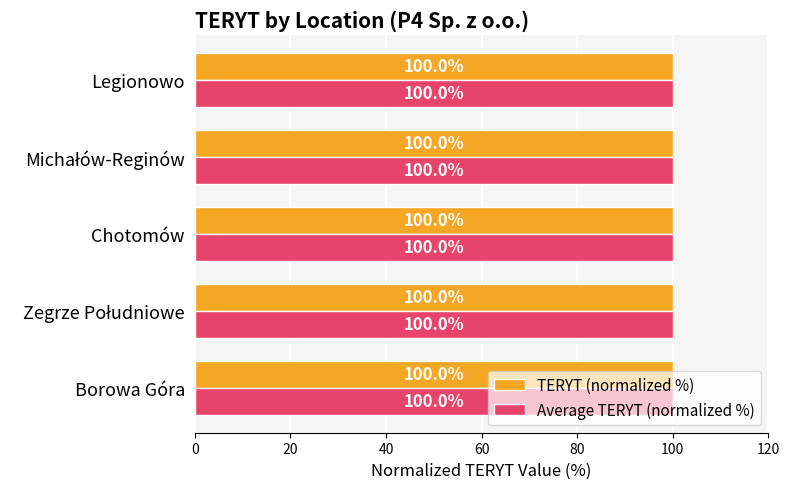

What is the sum of all TERYT (normalized %) values?

500.0